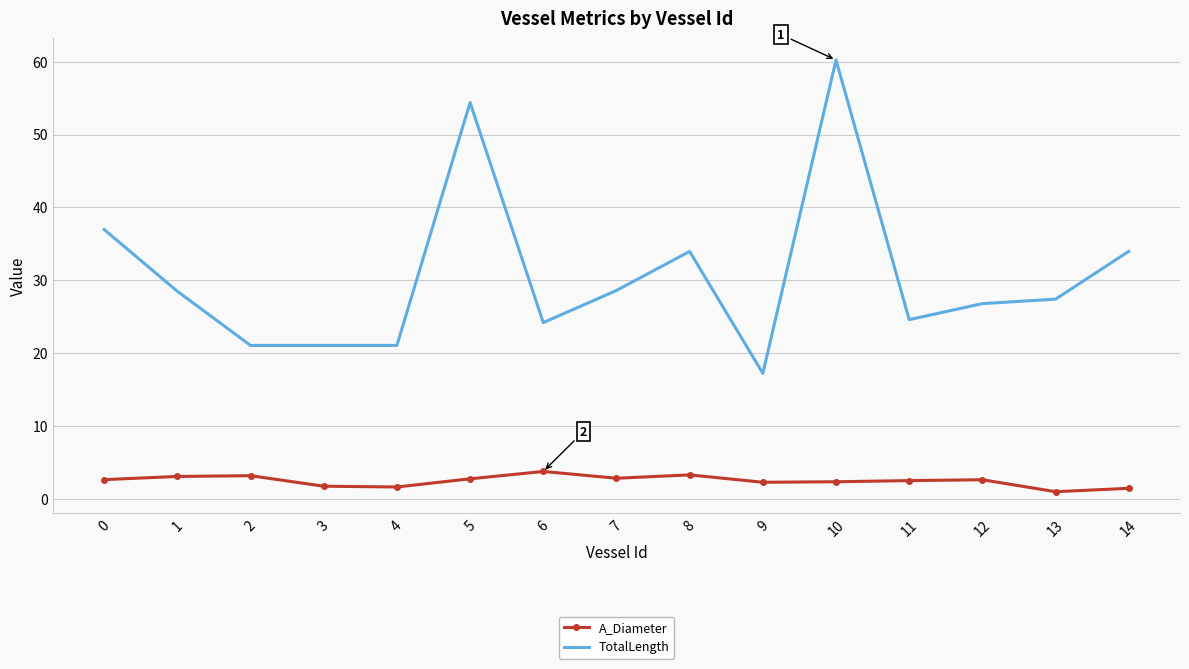

The value of A_Diameter at 4 is 1.6. True or false?

True